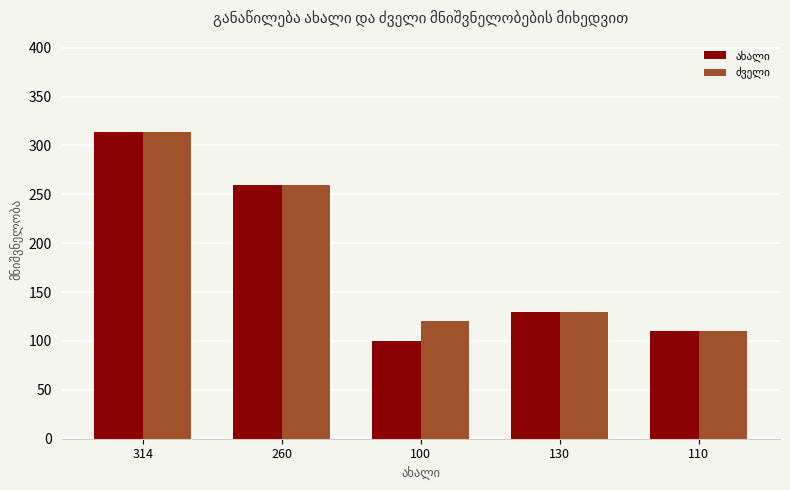

Which label corresponds to the largest value in the chart?

314